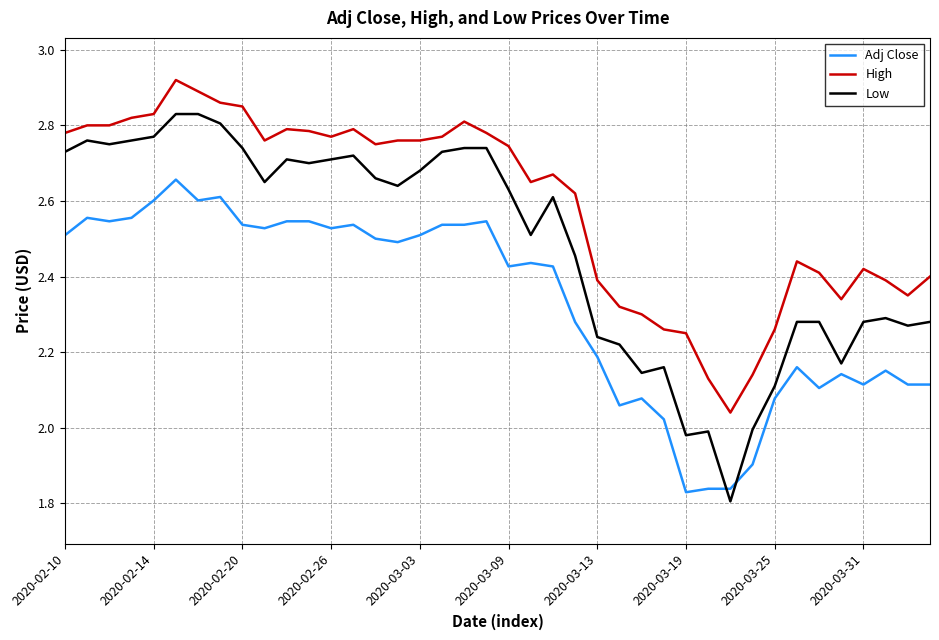

What is the difference between the maximum and minimum values in the High series?

0.9